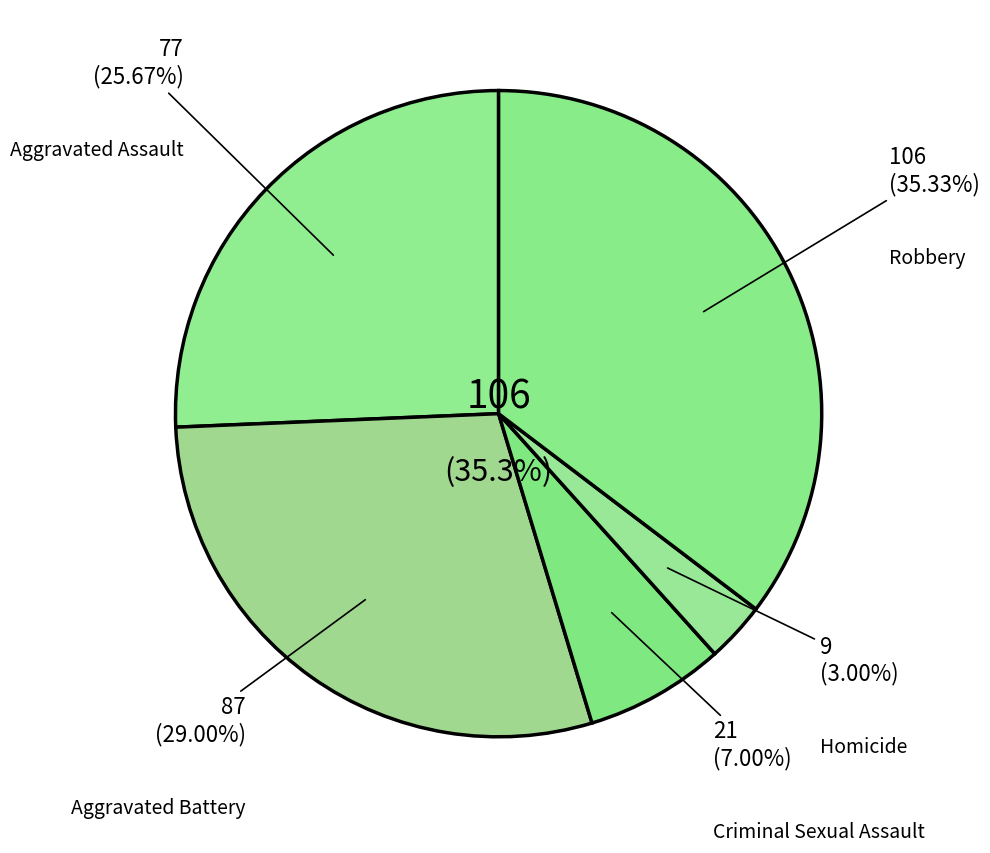

Count the number of slices in the pie.

5